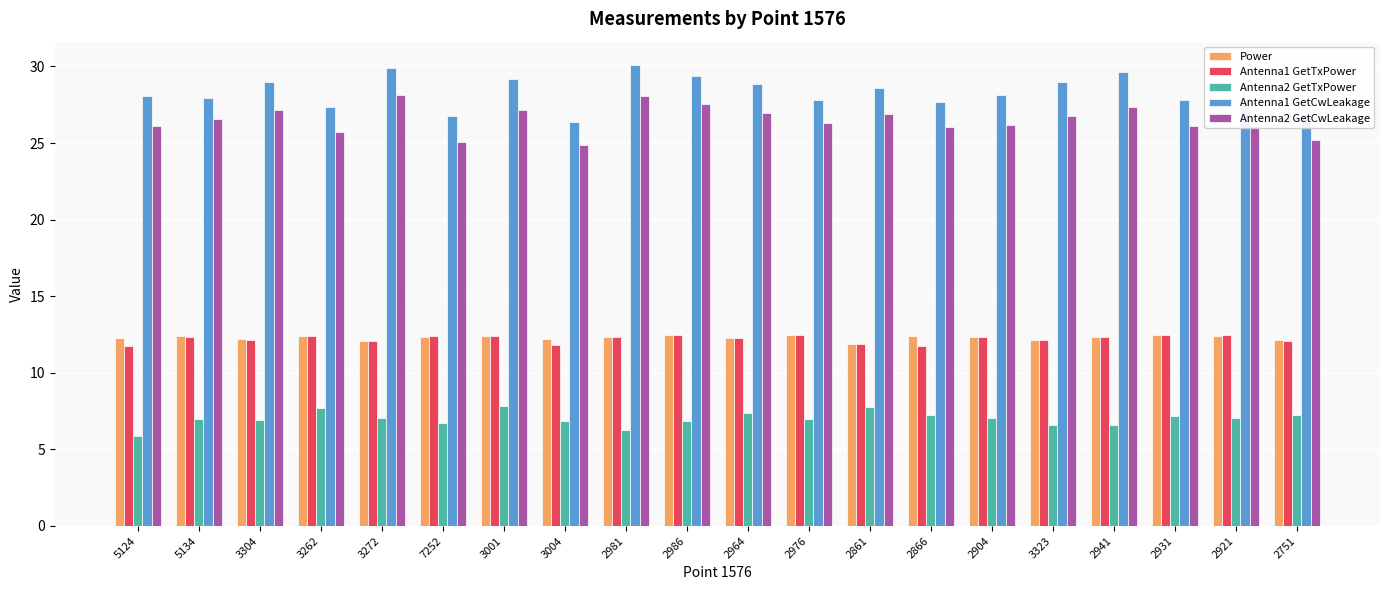

Are the bars horizontal?

No